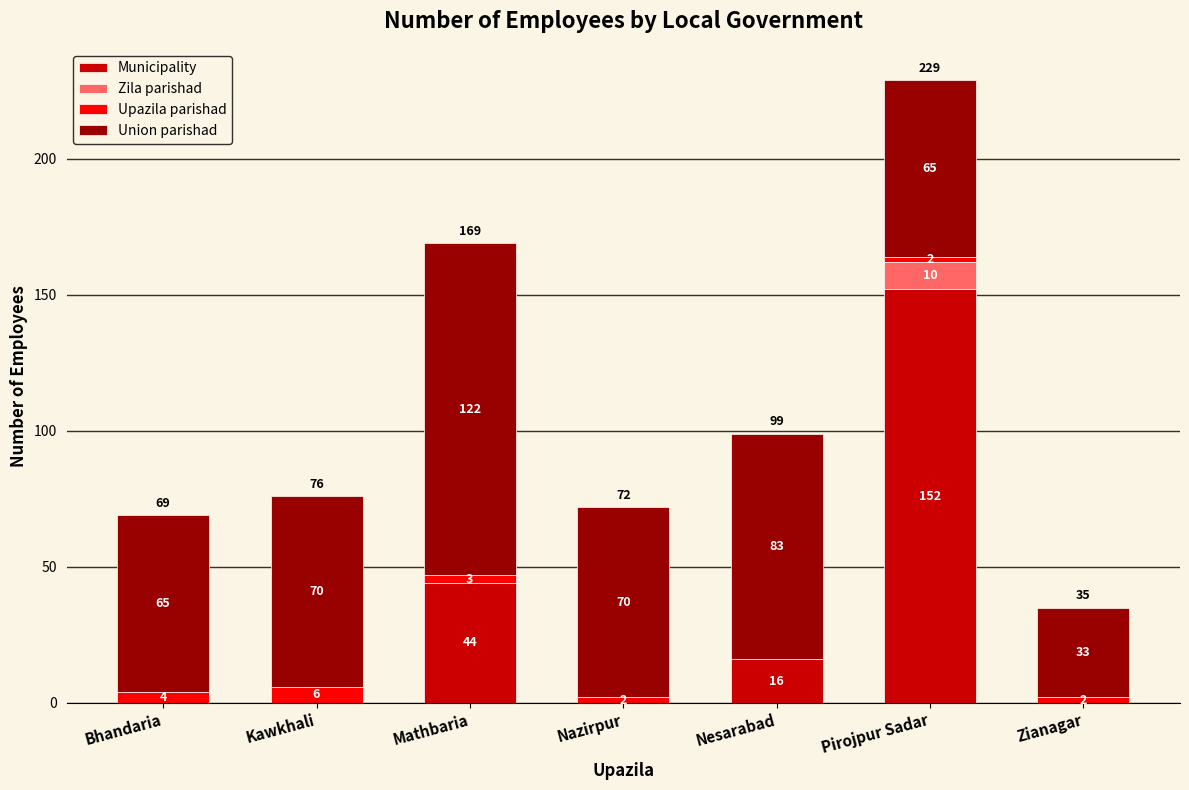

Which category has the highest value in the Municipality series?

Pirojpur Sadar